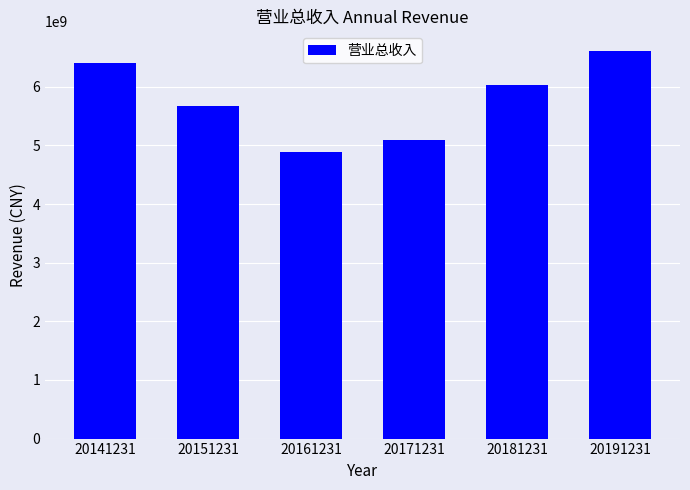

Reading left to right, list all the values displayed in this chart.

6402884193.6	5672834463.7	4884503200.5	5097018300.8	6027096849.9	6614814601.7